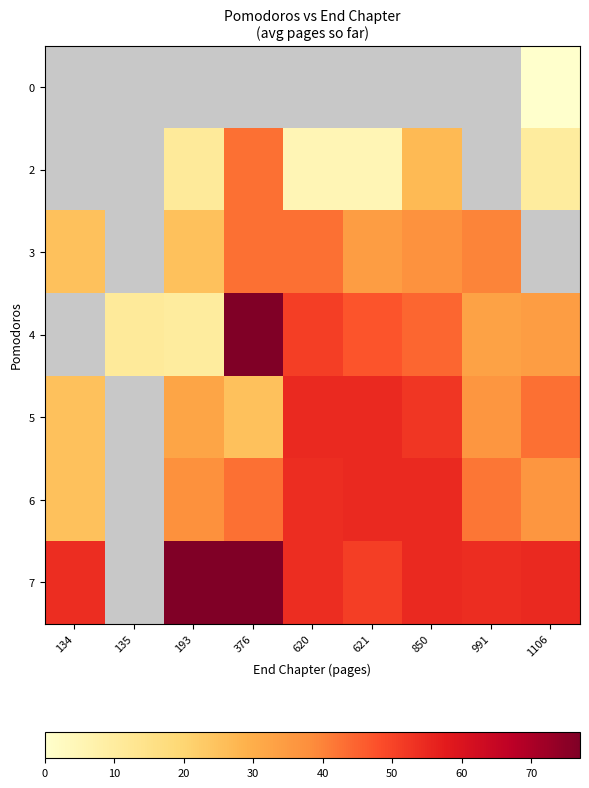

The value of 5 at 1106 is 72.5. True or false?

False